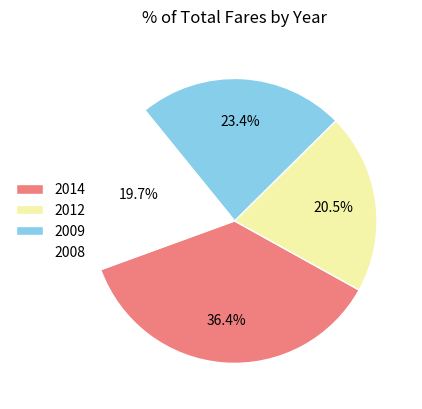

Rank the categories by value from highest to lowest.

2014, 2009, 2012, 2008